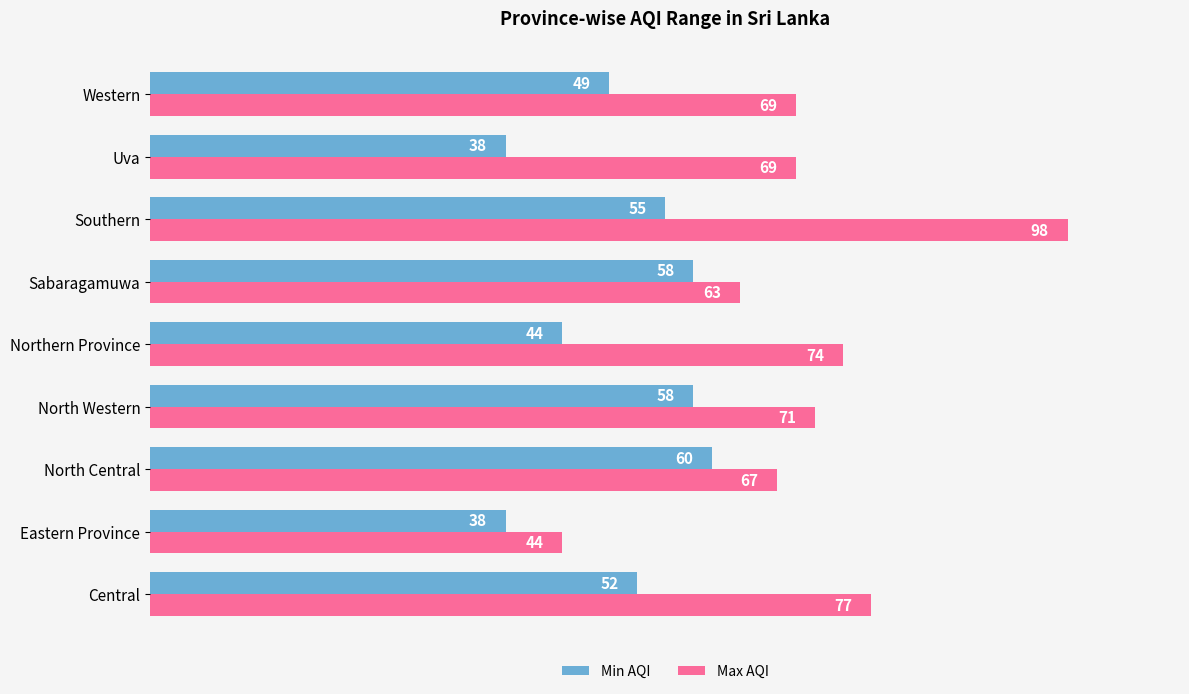

The Max AQI series shows 63 at Sabaragamuwa. True or false?

True